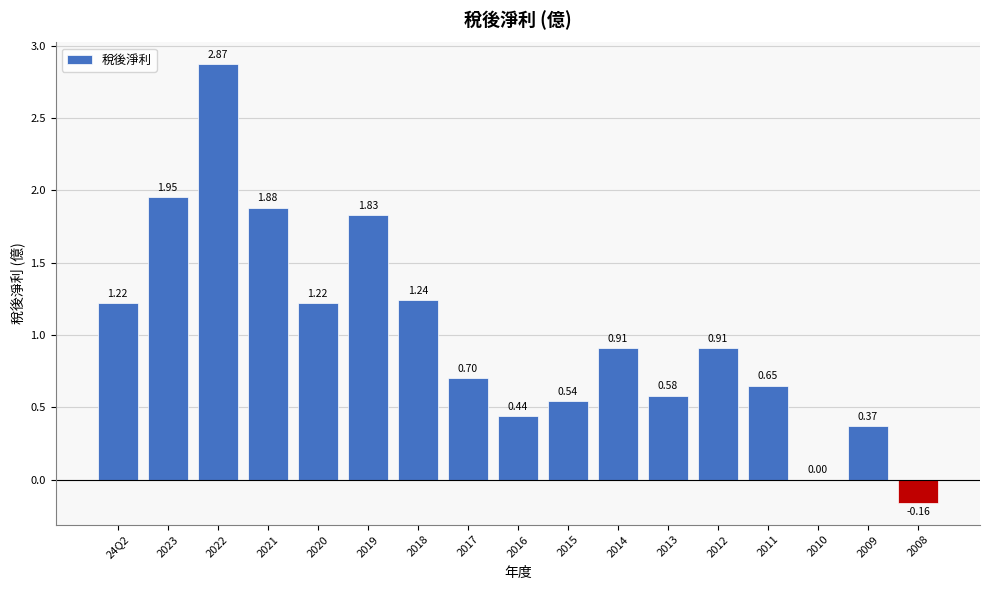

What is the approximate value at 2017?

0.7